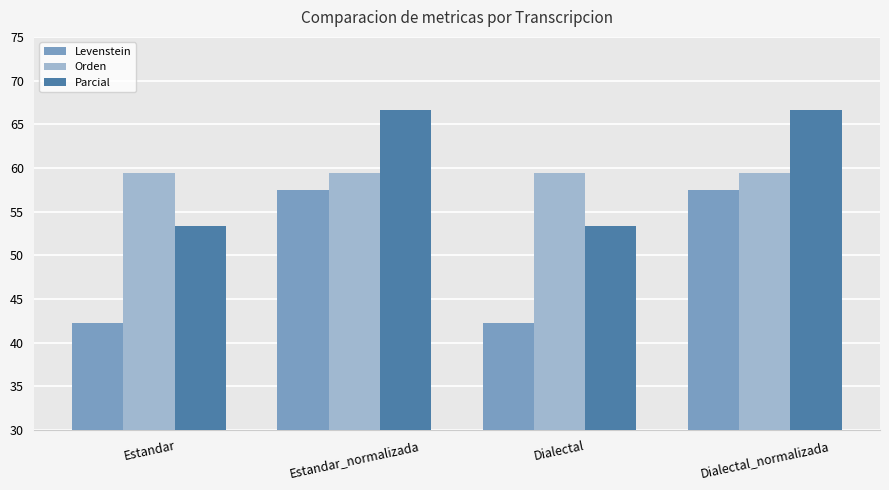

What is the greatest value displayed?

66.7